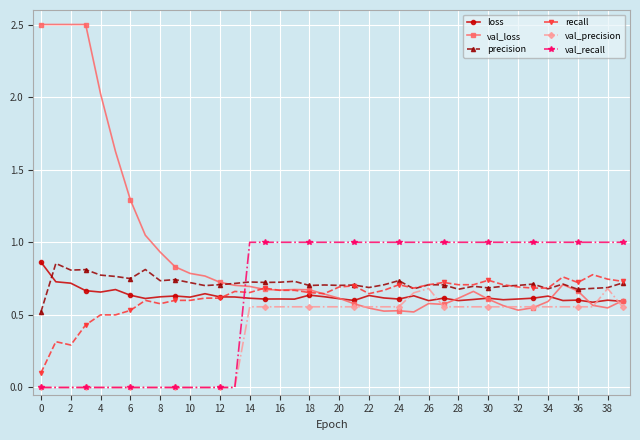

Which series has the largest range (max minus min)?

val_loss